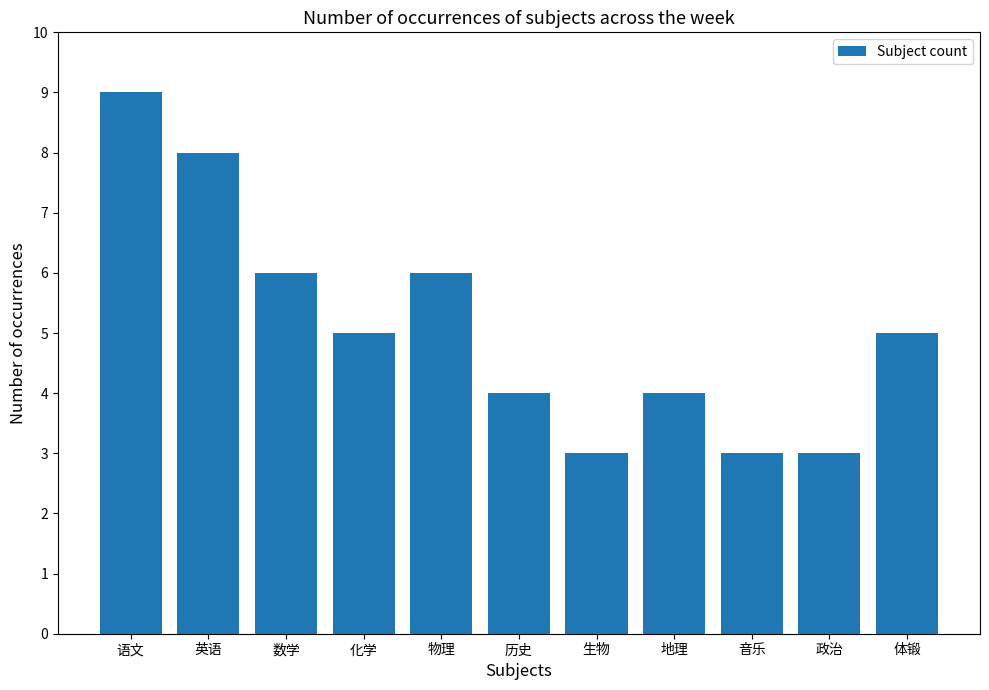

At which category does the chart reach its peak across all series?

语文